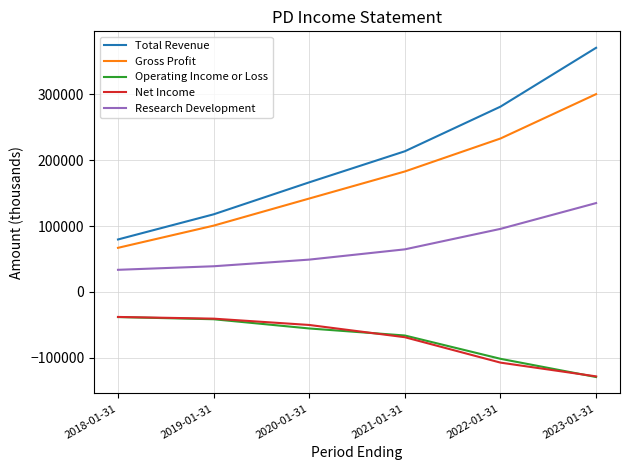

Is the value of Operating Income or Loss at 2021-01-31 greater than the value of Research Development at 2021-01-31?

No